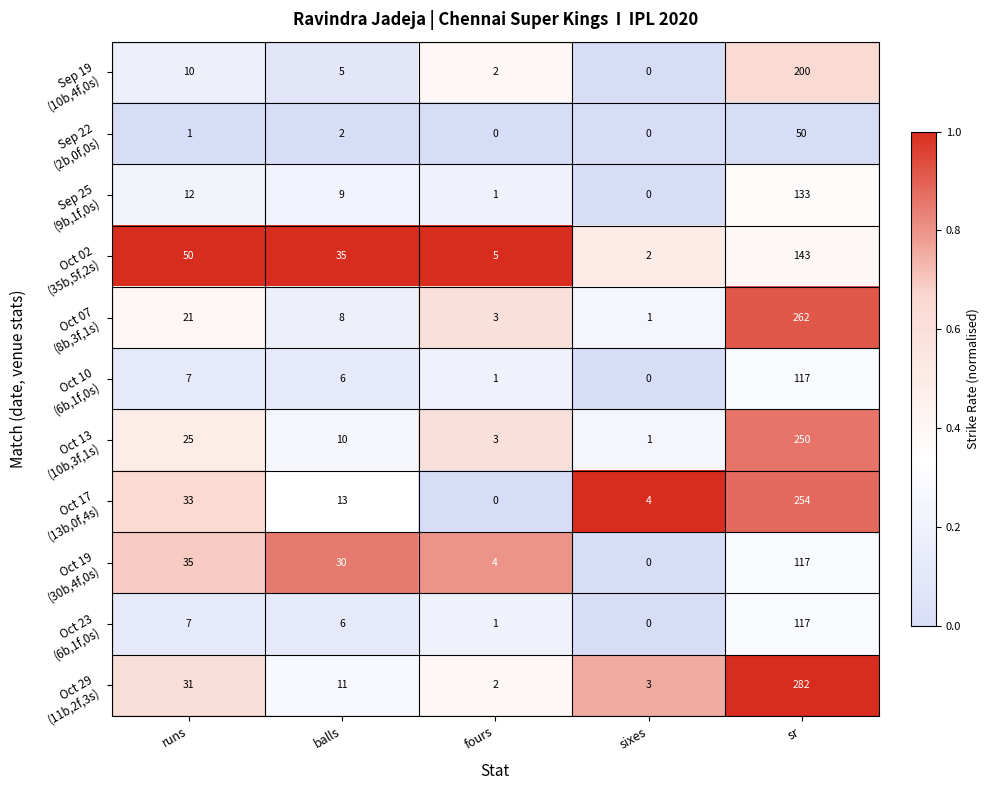

How many series are shown in this chart?

11